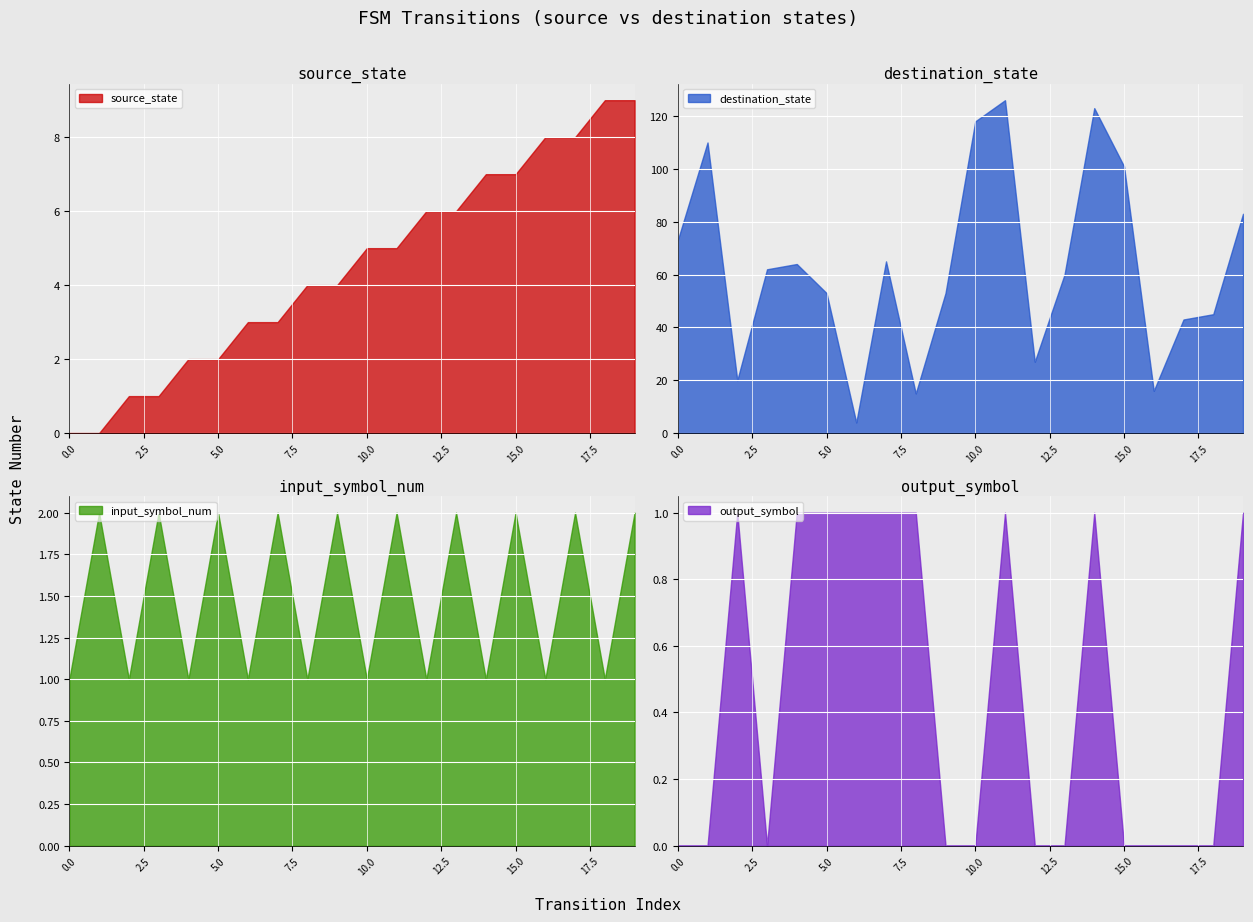

What is the total value across all series at 10?

124